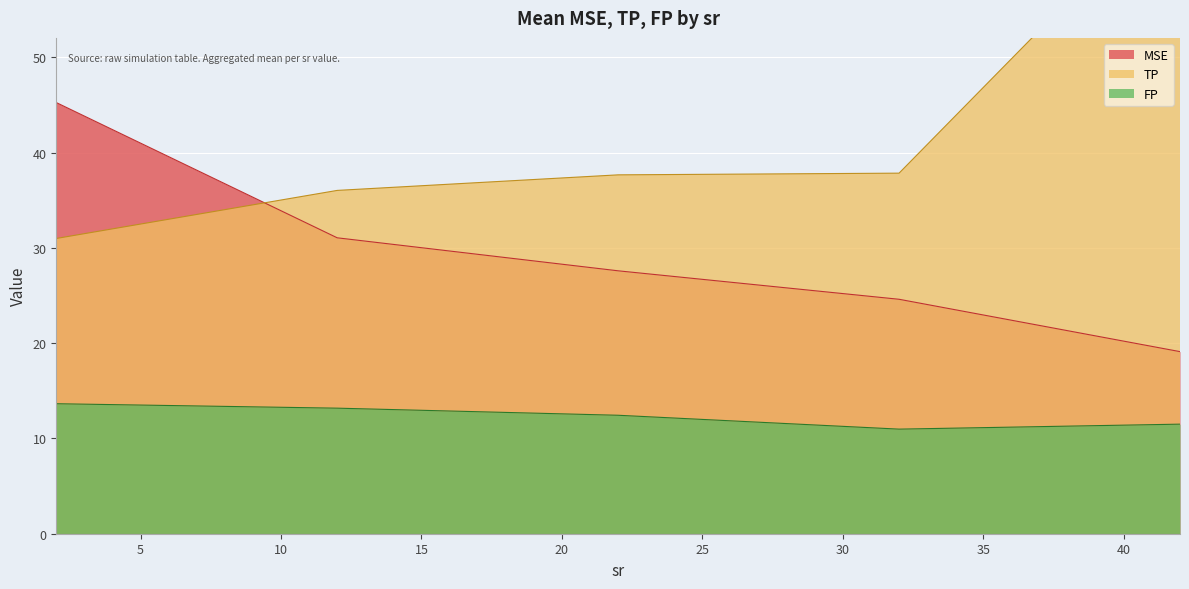

True or false: FP and MSE intersect in this chart.

False